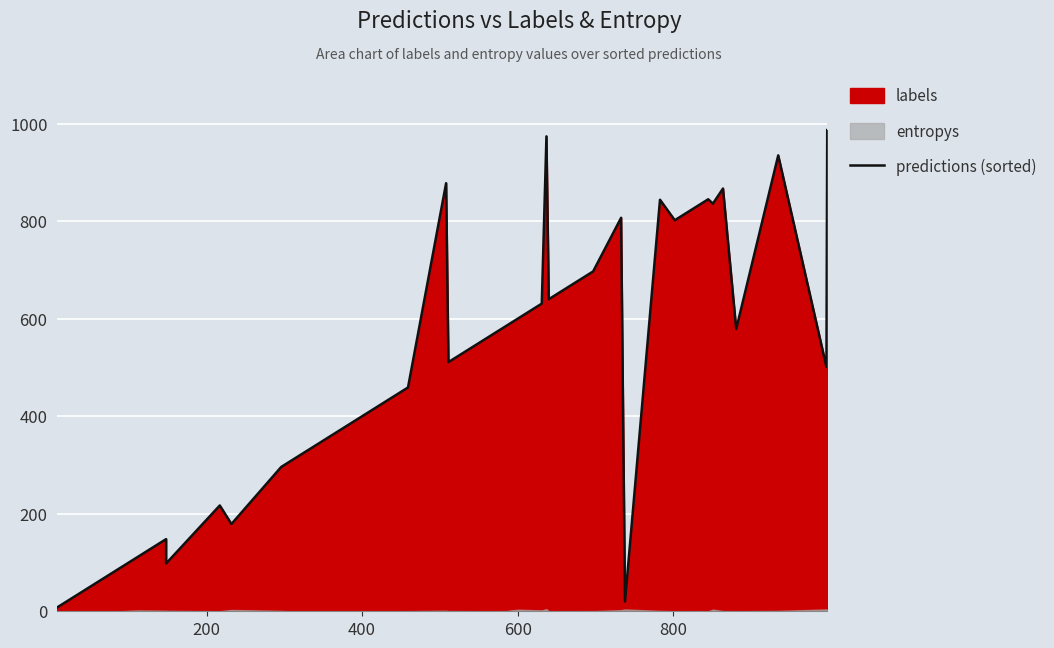

What is the minimum value shown in the chart?

8